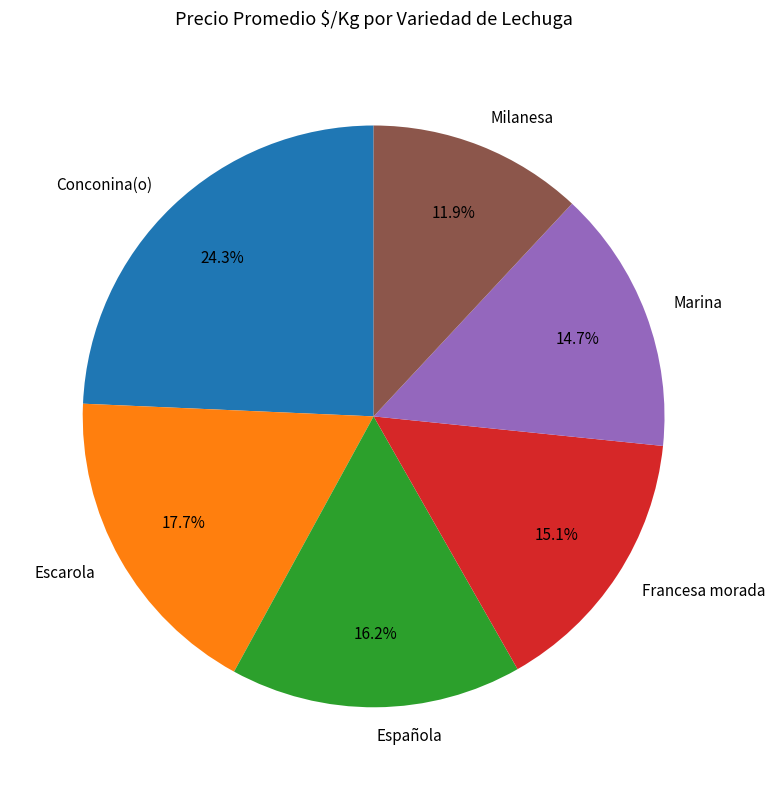

Count the number of slices in the pie.

6